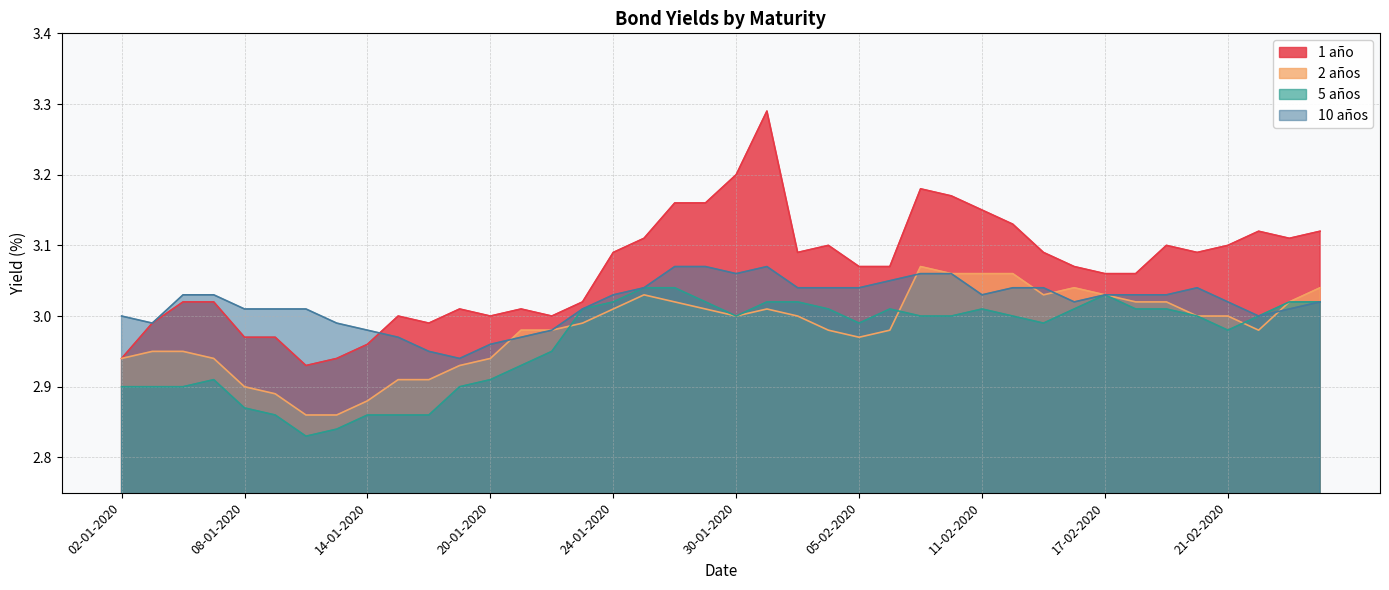

Rank the categories by 10 años value from lowest to highest.

17-01-2020, 16-01-2020, 20-01-2020, 15-01-2020, 21-01-2020, 14-01-2020, 22-01-2020, 03-01-2020, 13-01-2020, 02-01-2020, 24-02-2020, 08-01-2020, 09-01-2020, 10-01-2020, 23-01-2020, 25-02-2020, 14-02-2020, 21-02-2020, 26-02-2020, 06-01-2020, 07-01-2020, 24-01-2020, 11-02-2020, 17-02-2020, 18-02-2020, 19-02-2020, 27-01-2020, 03-02-2020, 04-02-2020, 05-02-2020, 12-02-2020, 13-02-2020, 20-02-2020, 06-02-2020, 30-01-2020, 07-02-2020, 10-02-2020, 28-01-2020, 29-01-2020, 31-01-2020